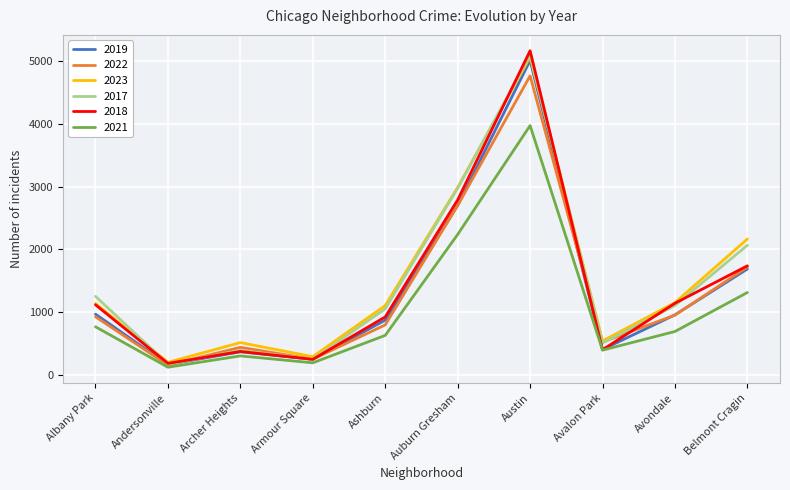

How many interior local peaks does the 2021 series have?

2